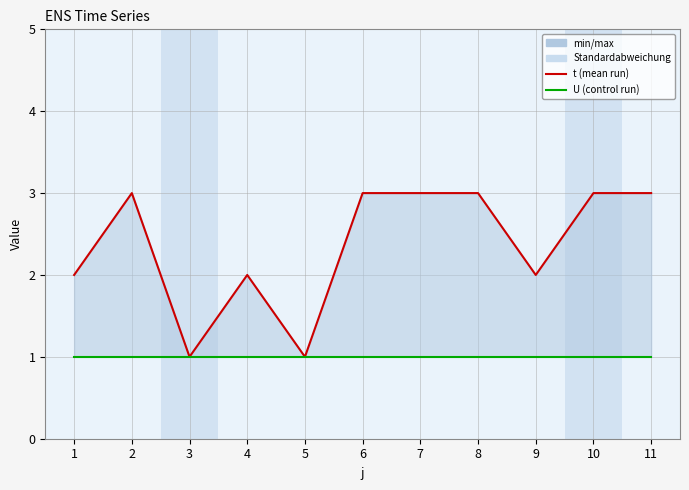

At which label is t closest to 2?

1